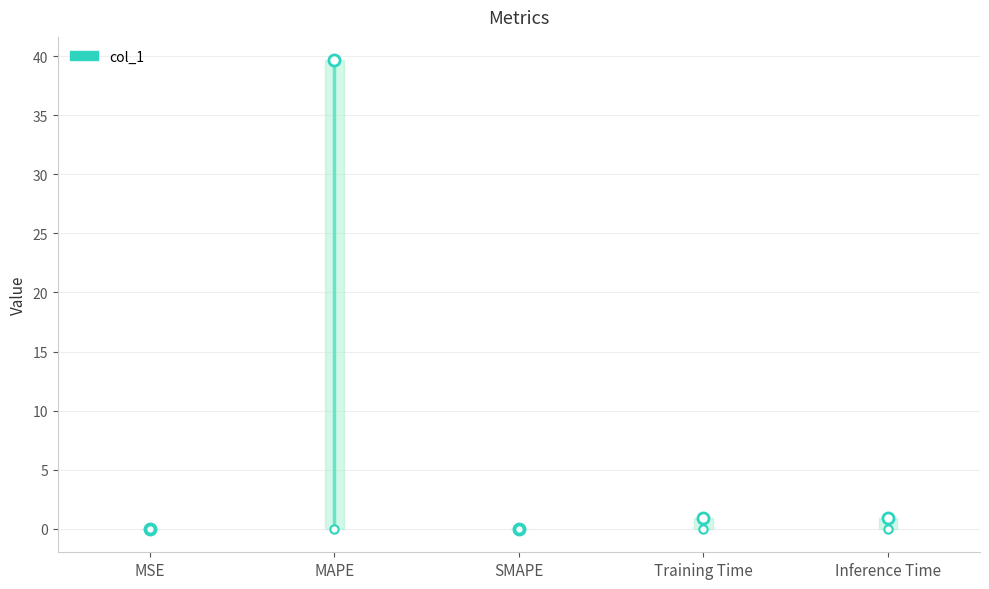

How many lines are shown in the chart?

1